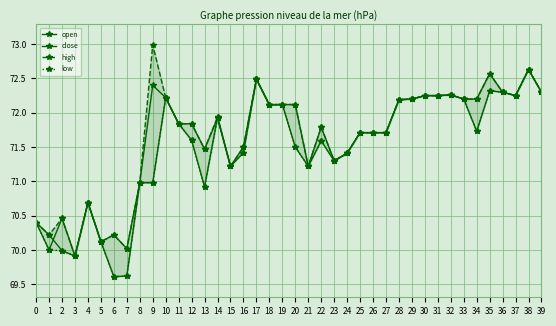

What is the sum of all low values?

2859.2